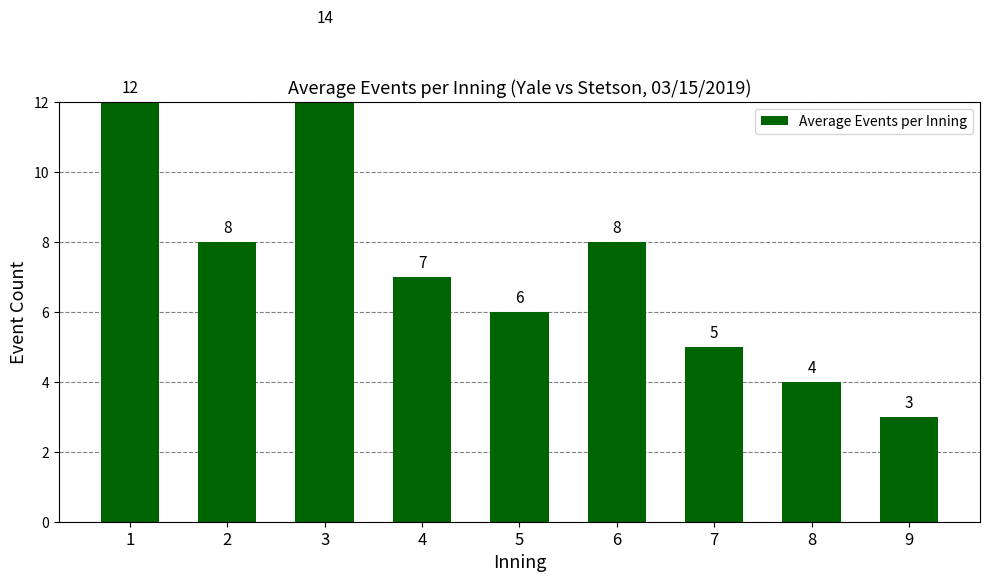

What is the sum of all values?

67